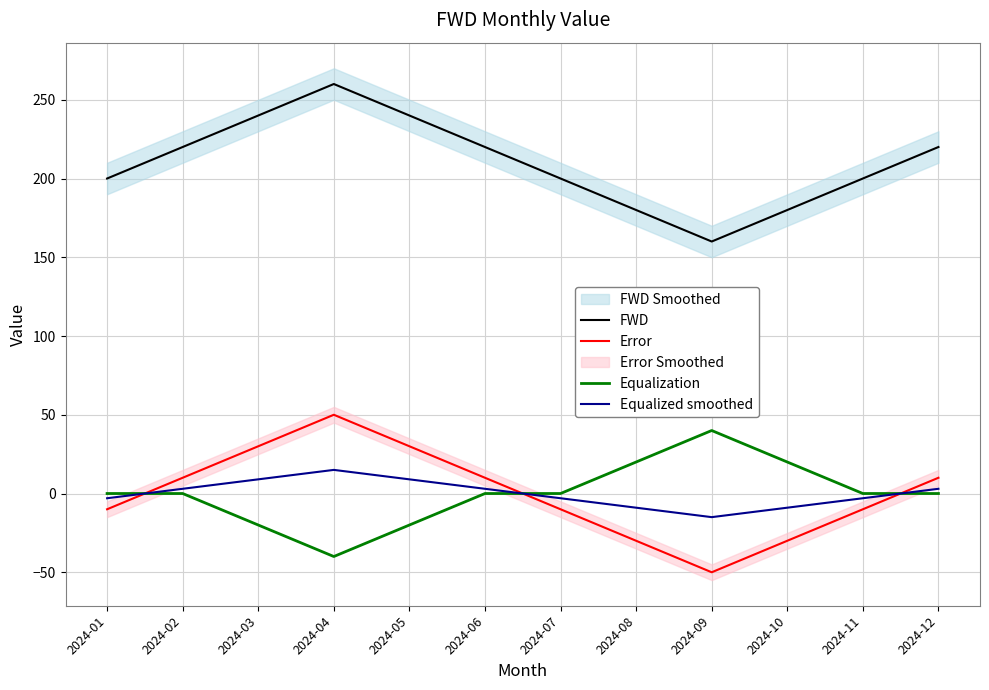

What is the difference between the FWD values at 2024-03 and 2024-04?

20